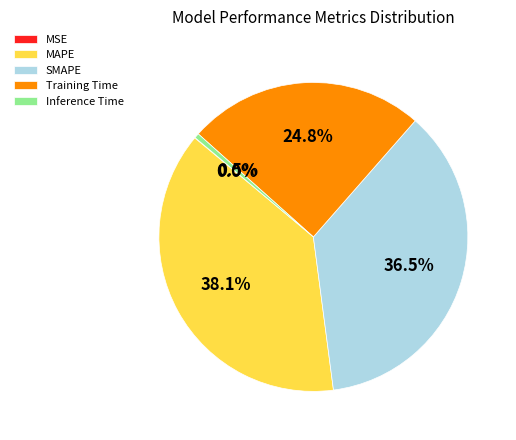

Combined, do Inference Time and MAPE account for over 50%?

No